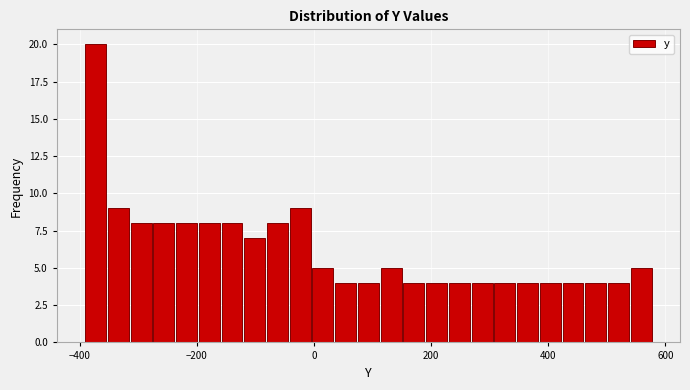

Around what value on the x-axis is the tallest bar? Give the approximate position of its centre, as read against the axis.

-380